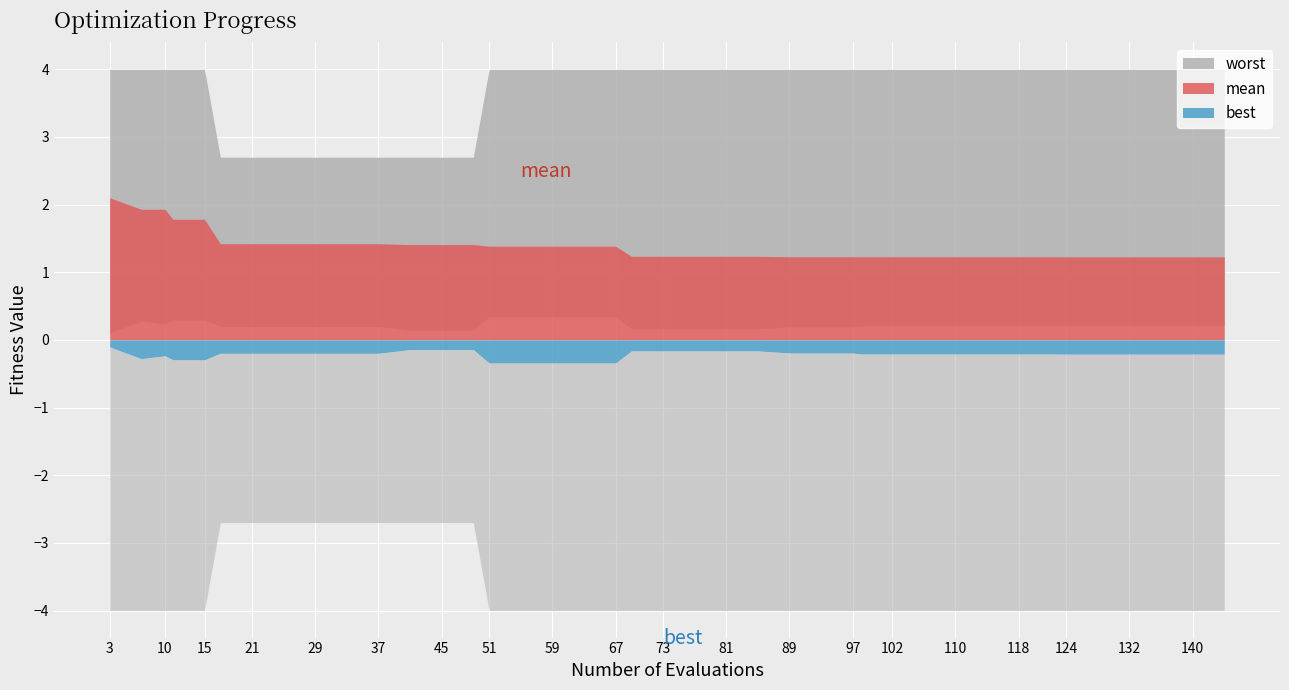

Which label corresponds to the smallest value in the chart?

3